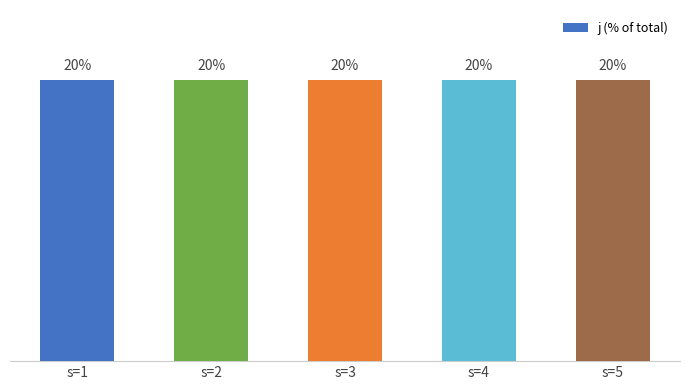

The value of j at 1 is 1. True or false?

False